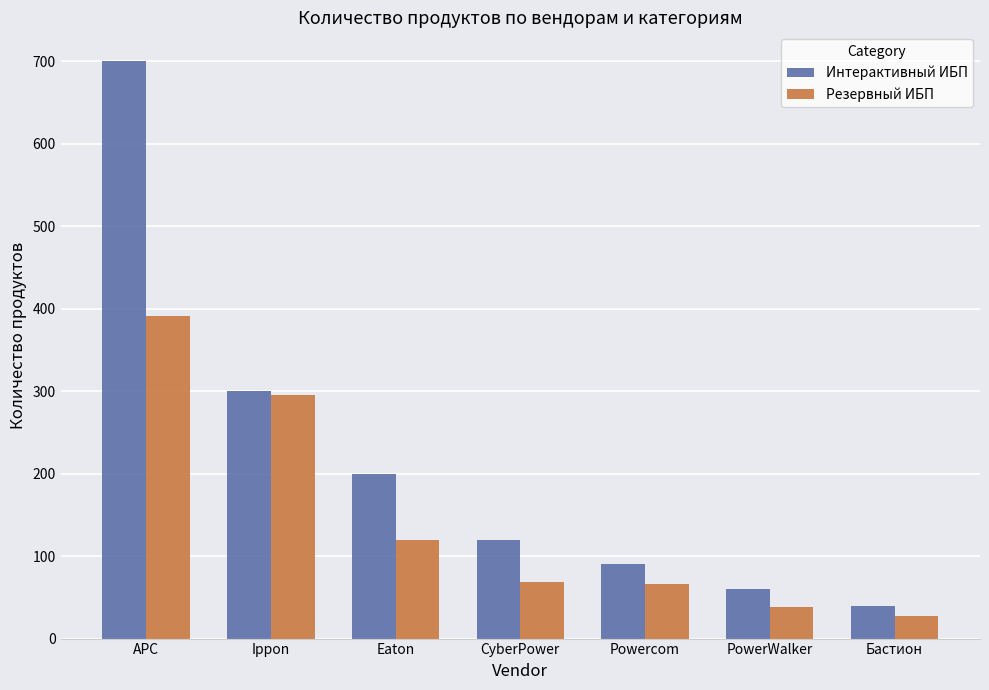

What is the difference between the maximum and minimum values in the Интерактивный ИБП series?

660